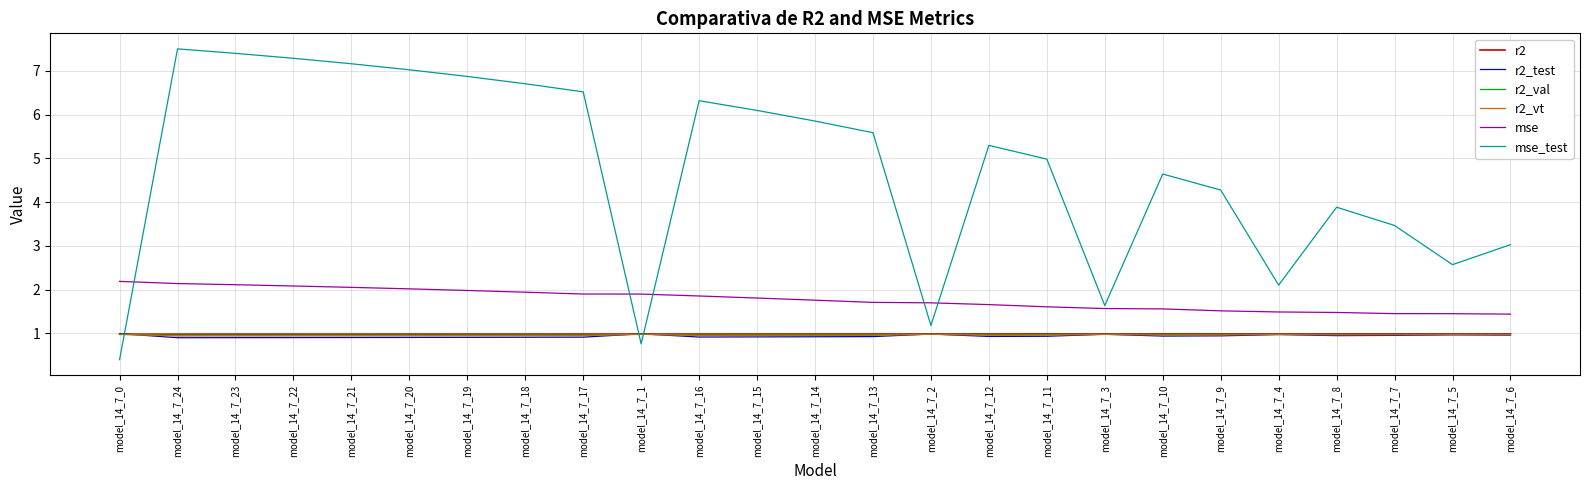

Which series has the largest total across all categories?

mse_test